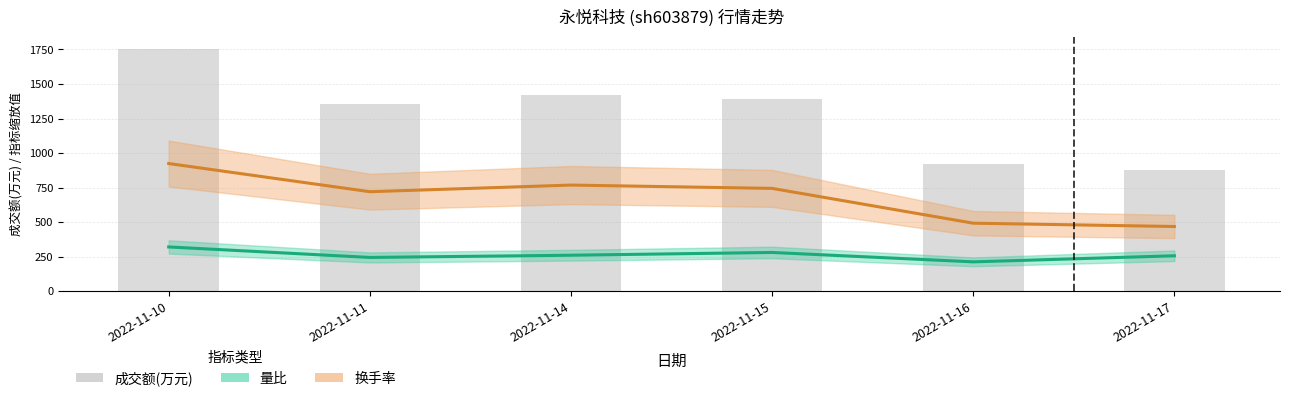

Between 2022-11-15 and 2022-11-10, which is larger?

2022-11-10